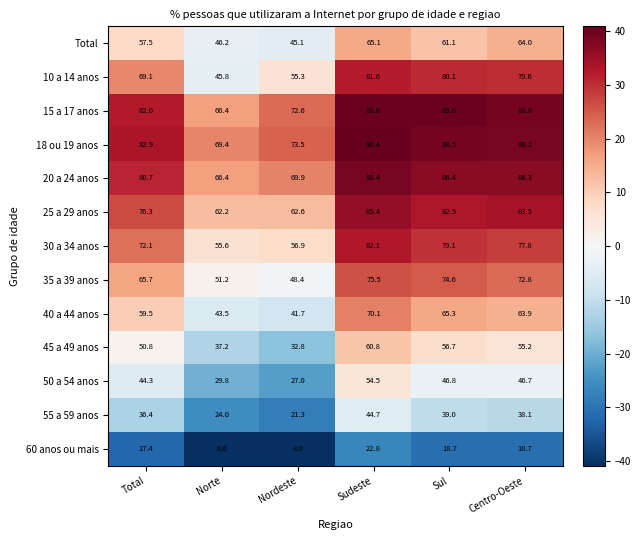

What is the sum of the 15 a 17 anos values at Sul and Nordeste?

162.2